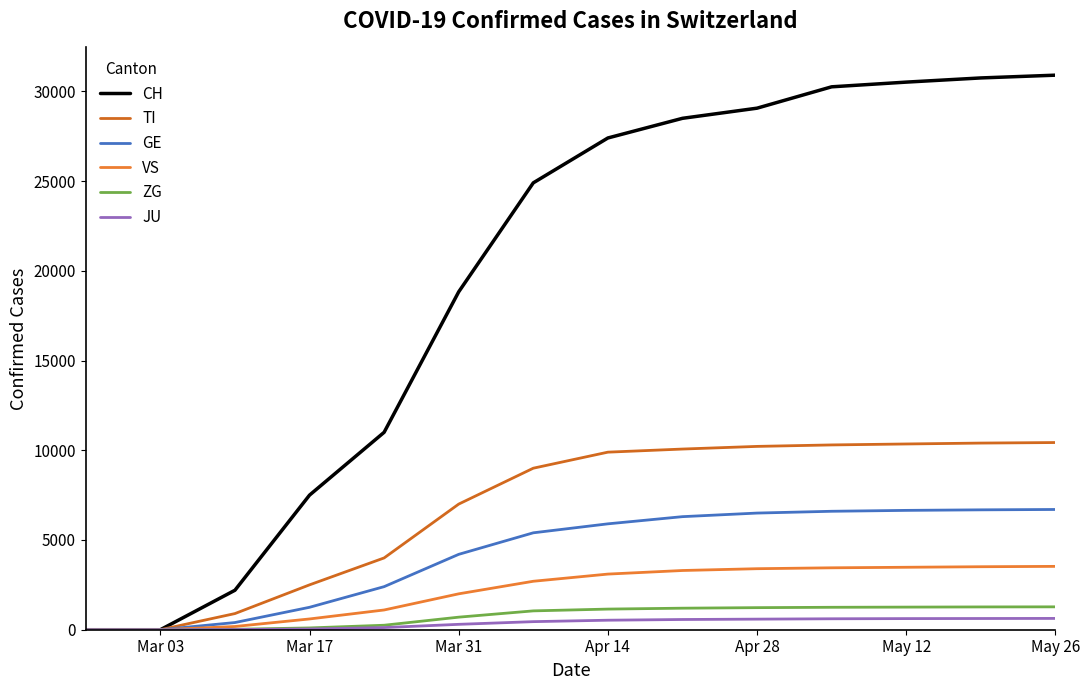

How many lines are shown in the chart?

6